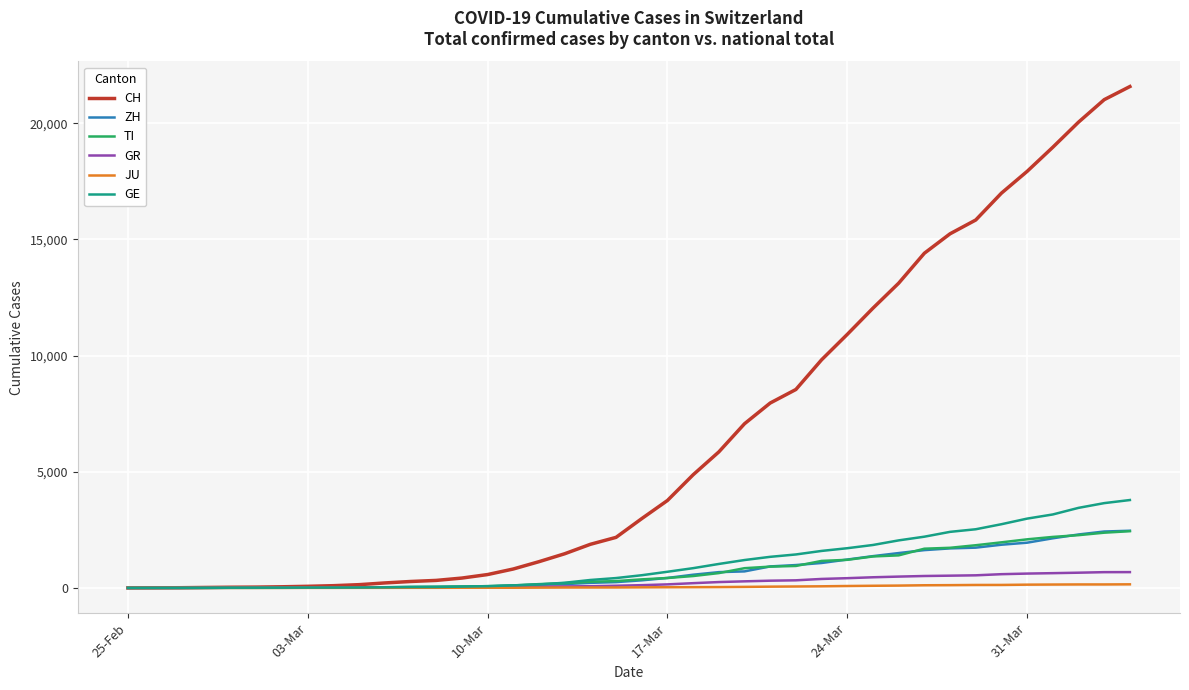

Does the chart have visible grid lines?

Yes